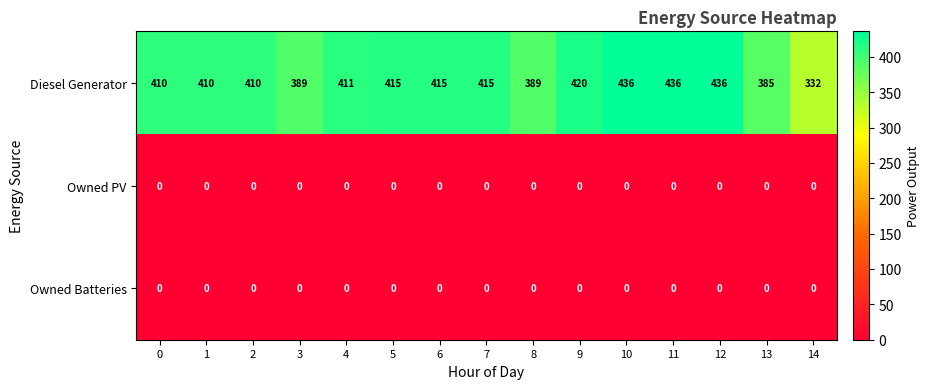

What is the difference between the highest and lowest values at 14?

332